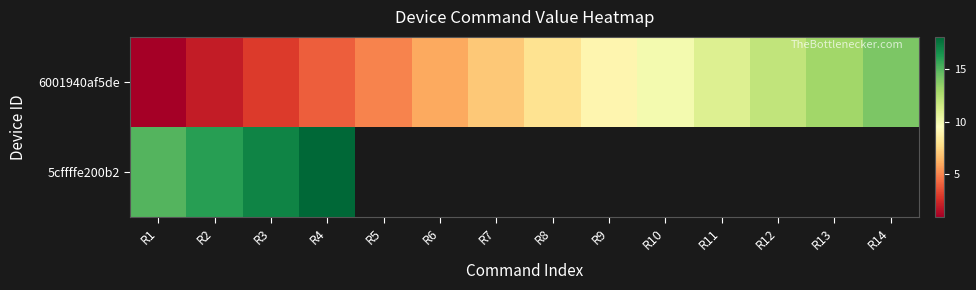

At which label does 6001940af5de first exceed 8?

R9